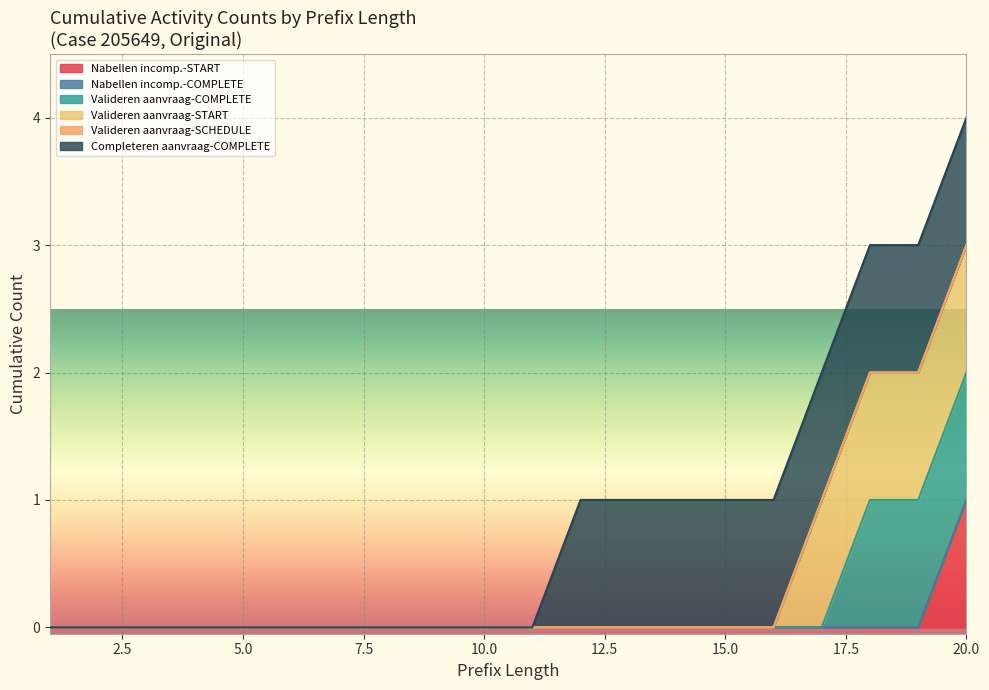

The value of W_Nabellen incomplete dossiers-START at 24 is 1. True or false?

False